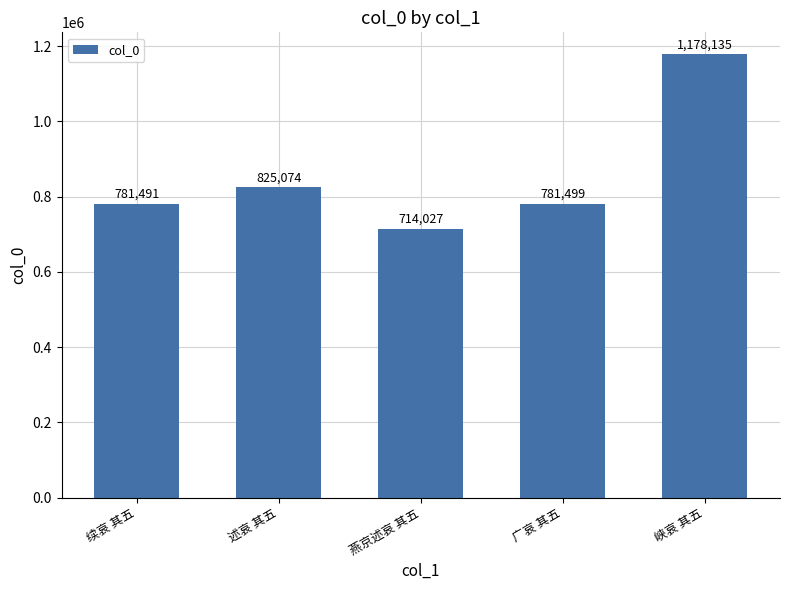

At which category does the chart reach its minimum across all series?

燕京述哀 其五